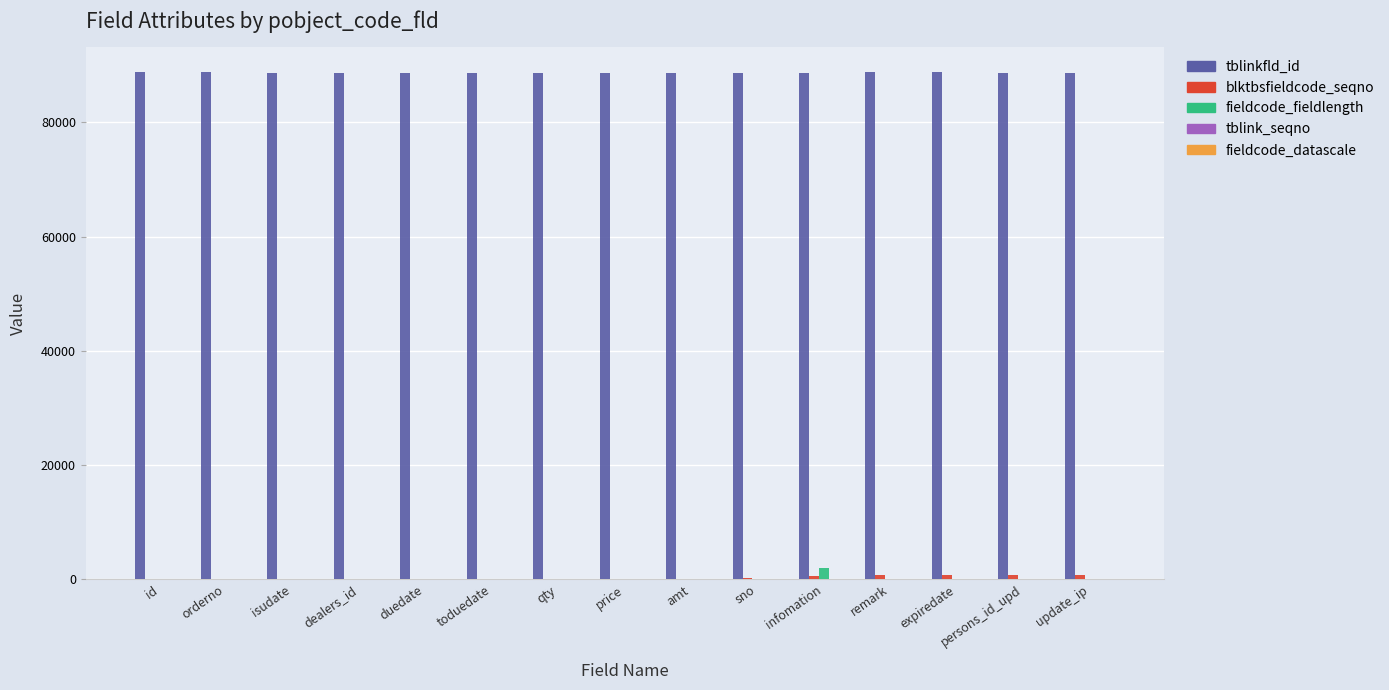

The value of fieldcode_fieldlength at infomation is 2000. True or false?

True